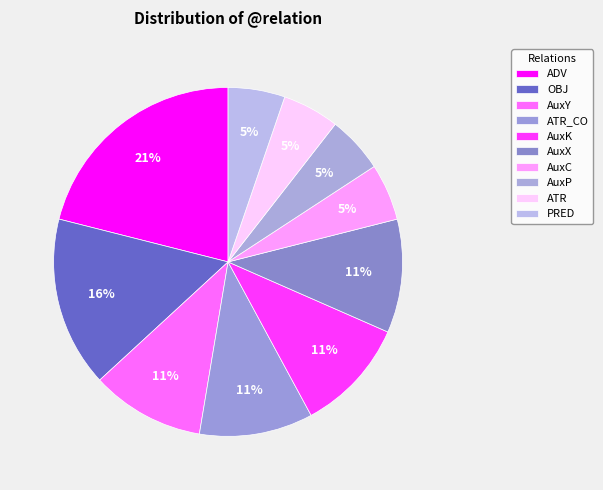

Is the sum of ADV and ATR_CO greater than half?

No